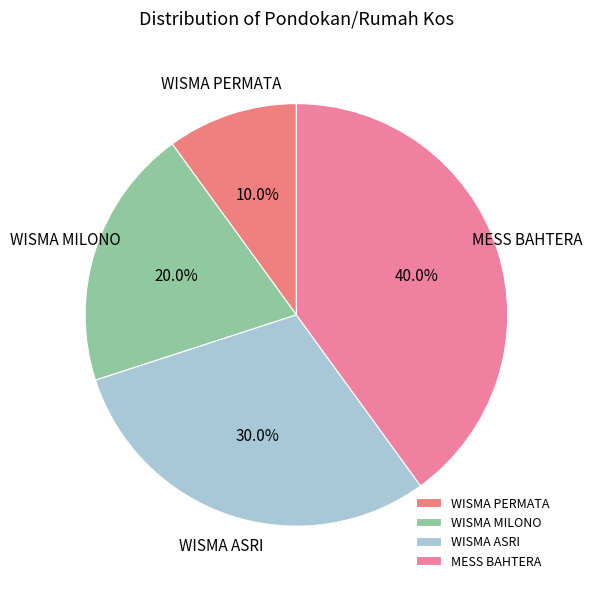

Is there any slice that represents more than half of the pie?

No